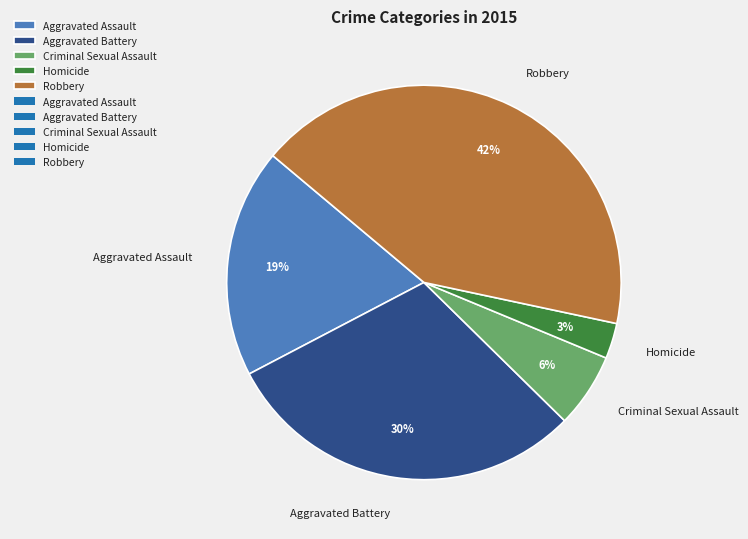

To the nearest percent, what portion does Criminal Sexual Assault represent?

6%